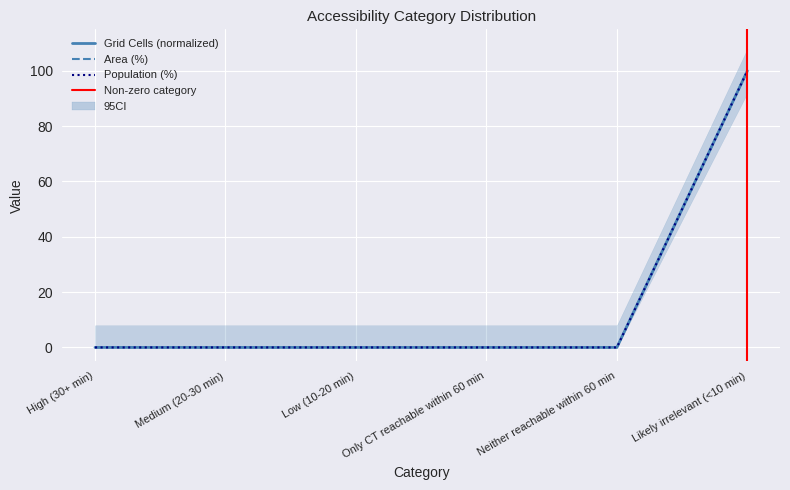

At how many categories does at least one series exceed 72?

1